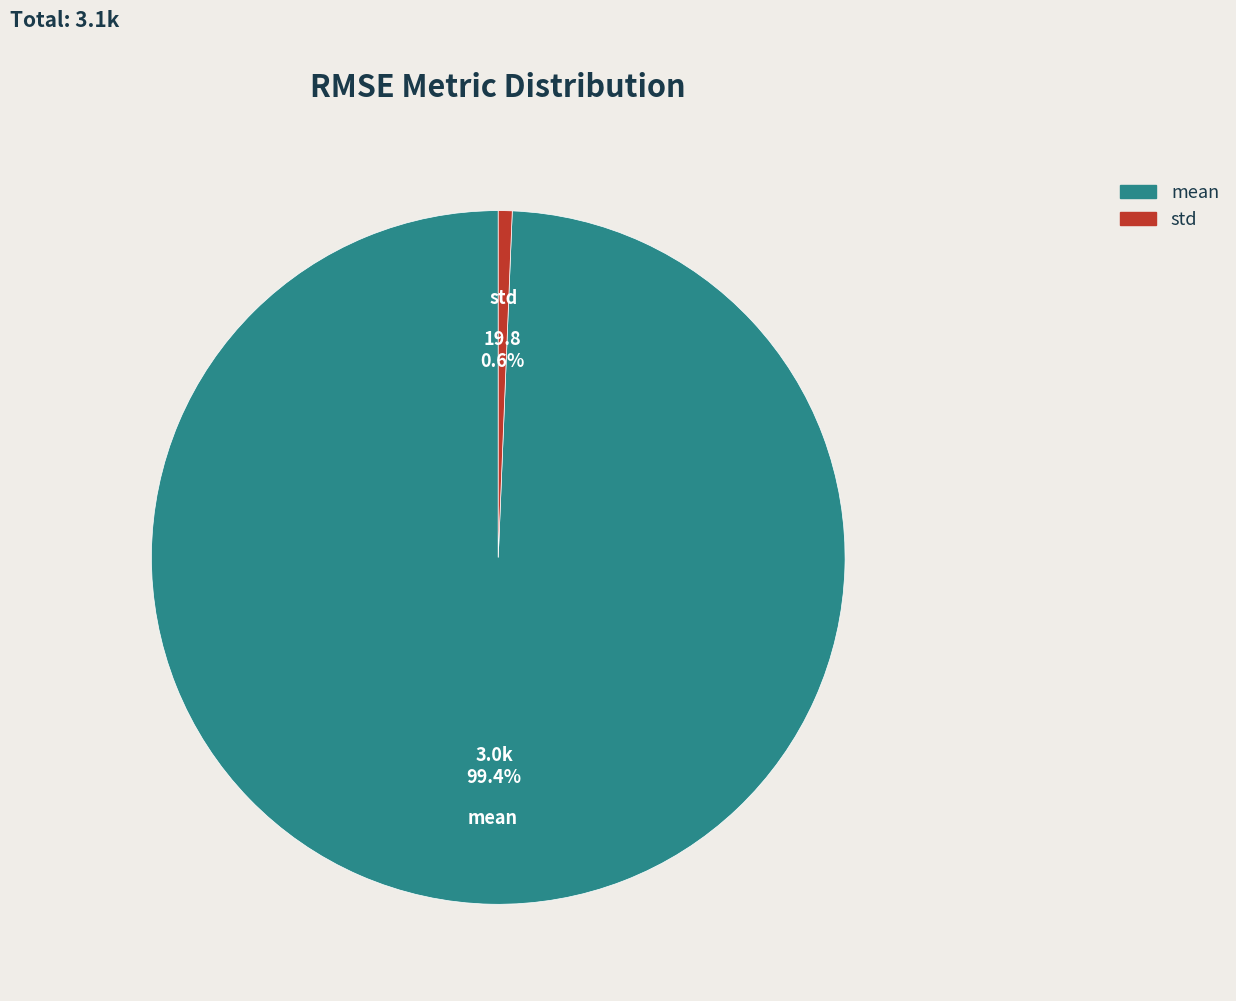

Rank the categories by value from lowest to highest.

std, mean